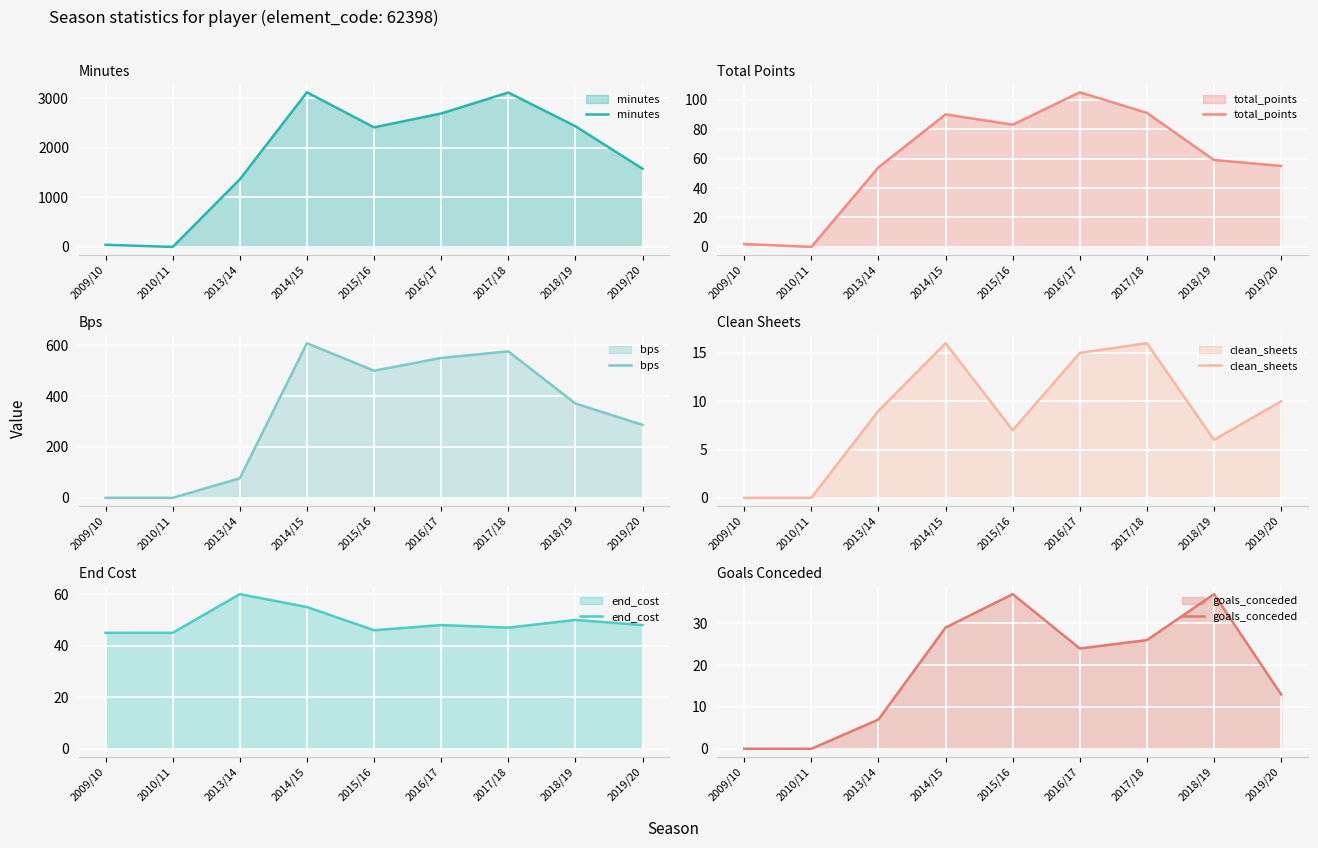

Which series has the largest range (max minus min)?

minutes